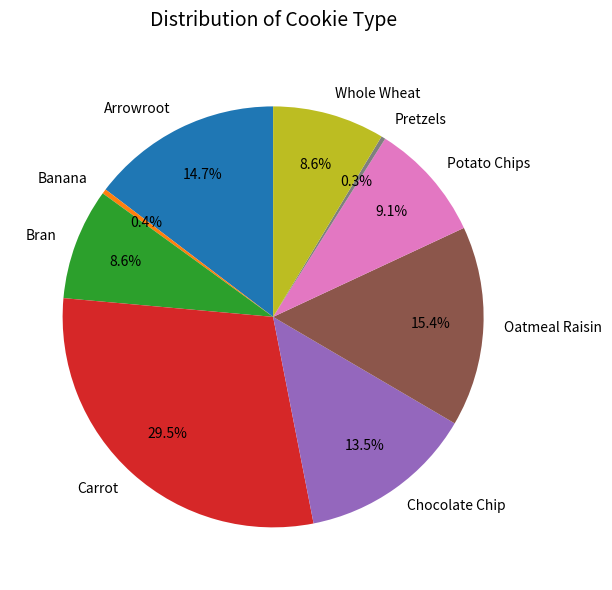

Does Oatmeal Raisin represent more than half of the total?

No